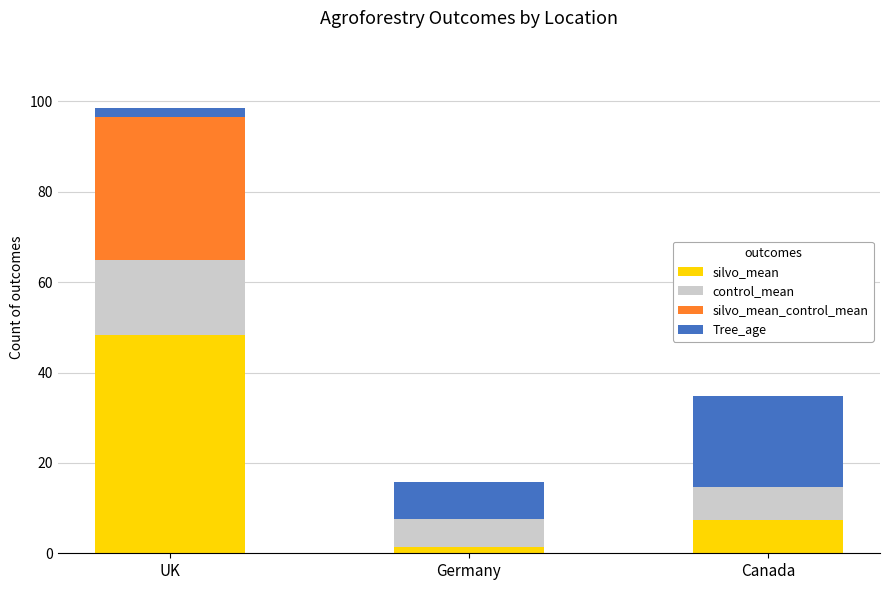

At which category is the sum across all series the highest?

UK